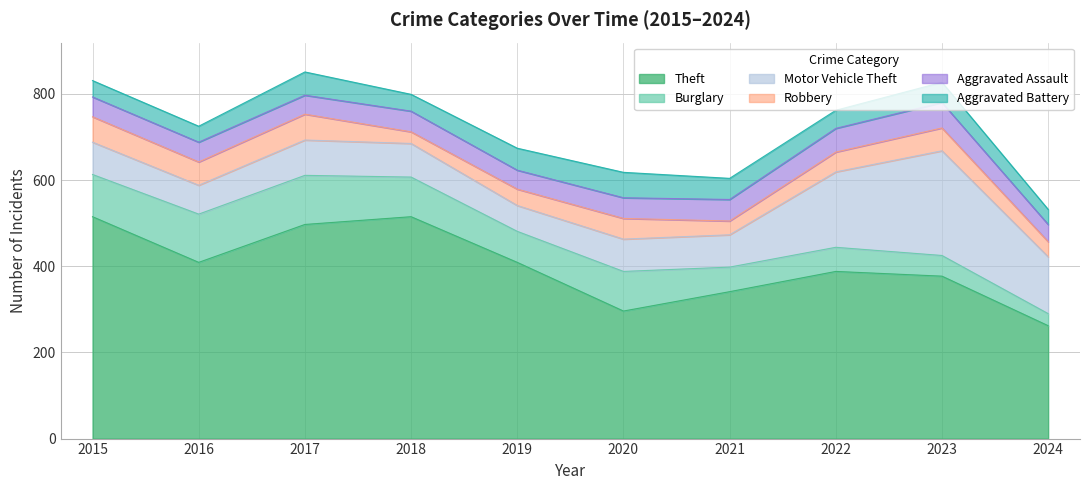

True or false: Motor Vehicle Theft has more than 2 interior local peaks.

False